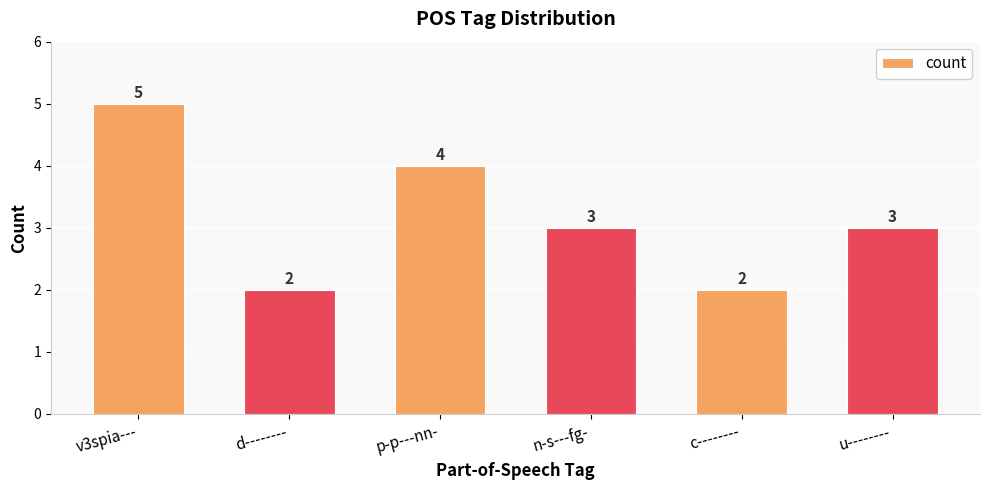

At which label does the data first exceed 3?

v3spia---